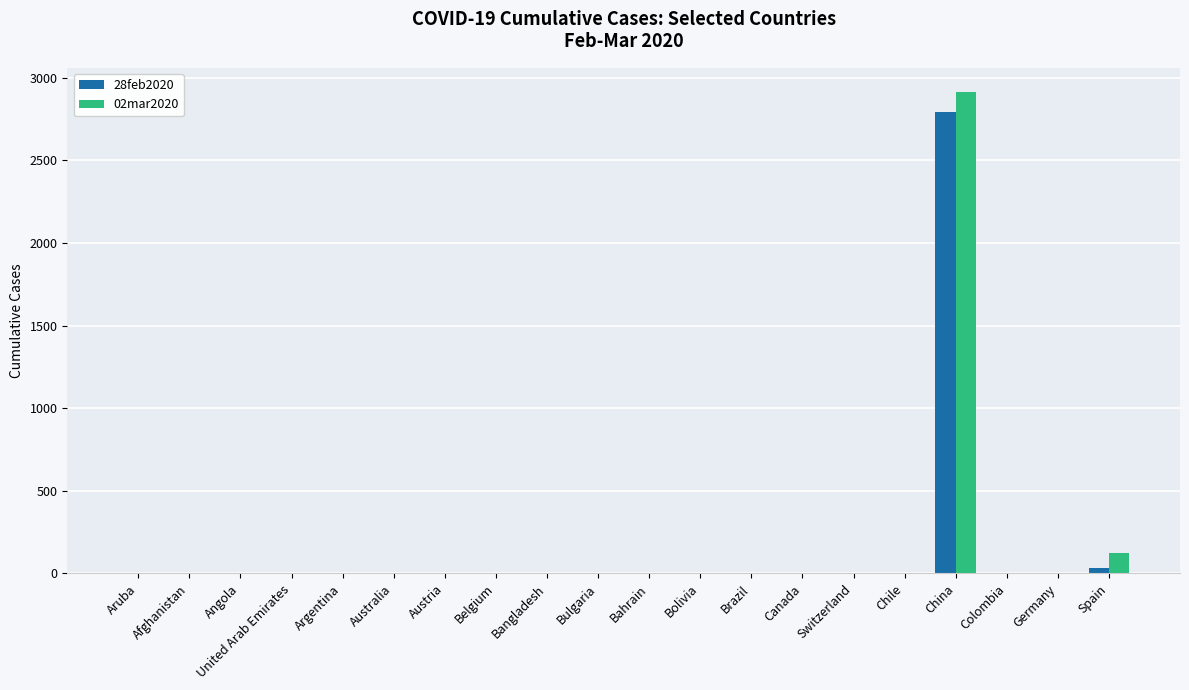

Which series has the widest spread of values?

02mar2020